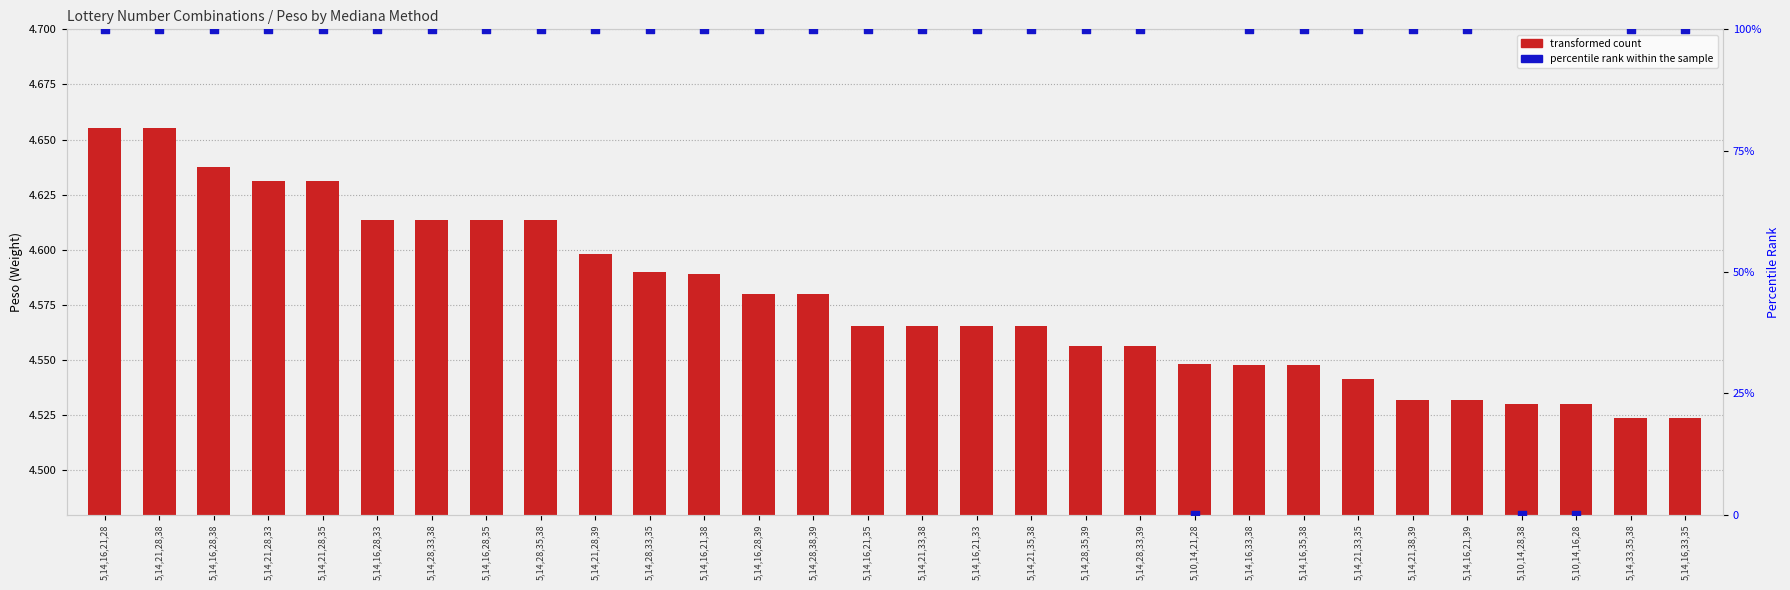

Which series reaches the minimum Y coordinate?

percentile rank within the sample